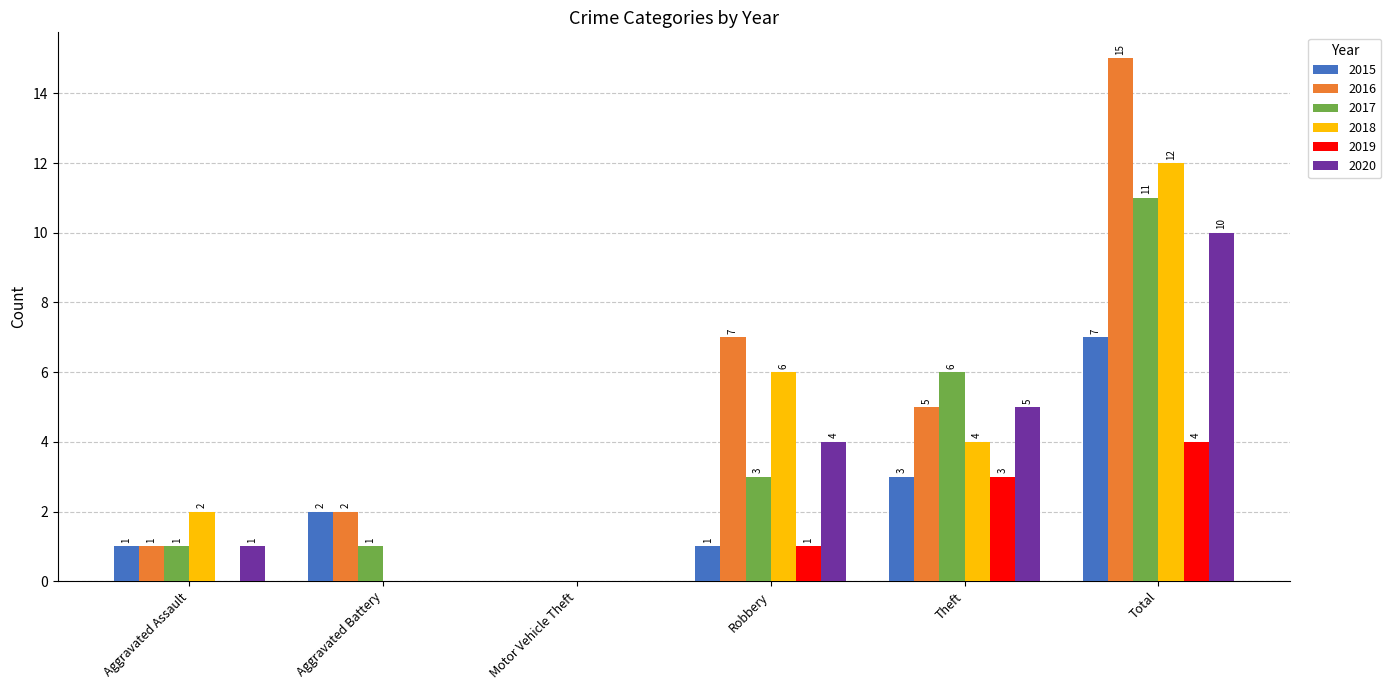

How many series are shown in this chart?

6